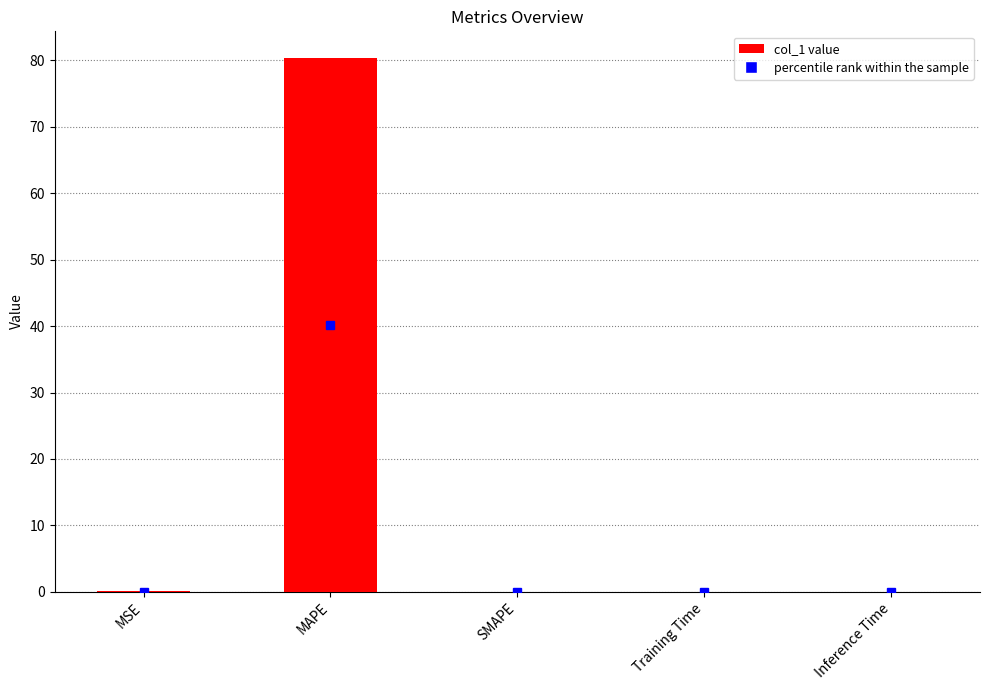

Which label corresponds to the largest value in the chart?

MAPE